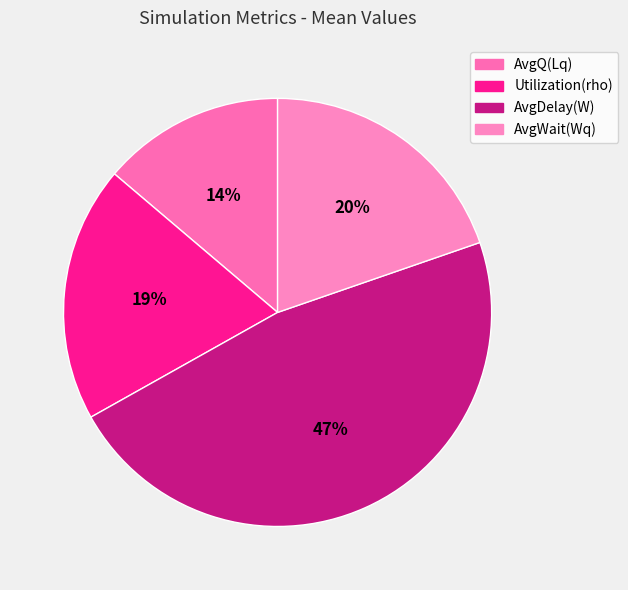

How many segments does this pie chart have?

4